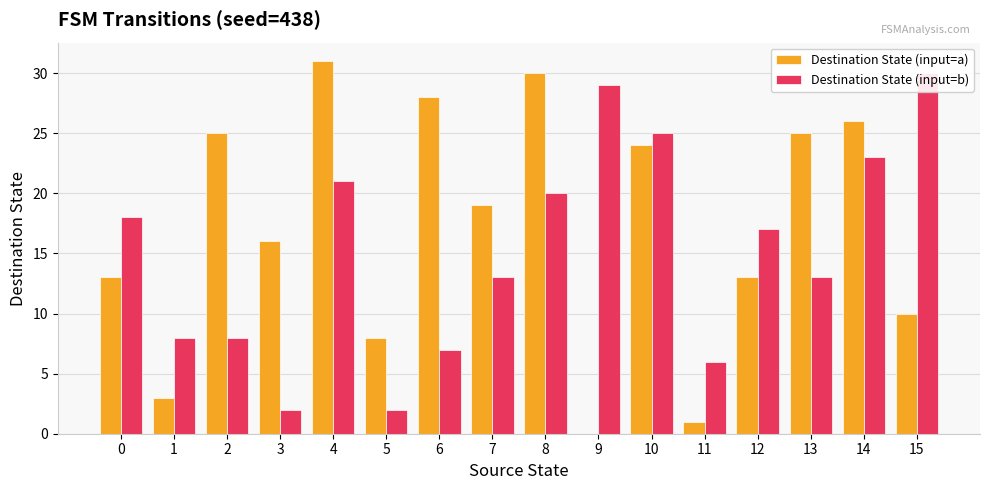

How many series are shown in this chart?

2